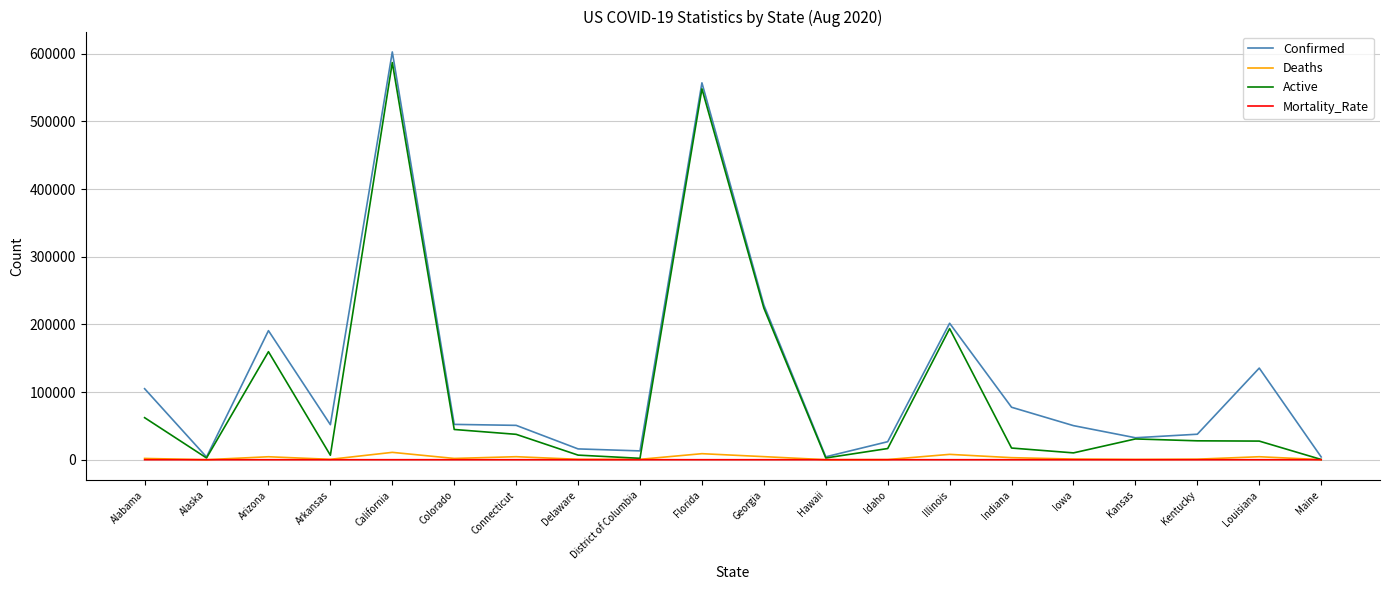

Which series has the largest range (max minus min)?

Confirmed